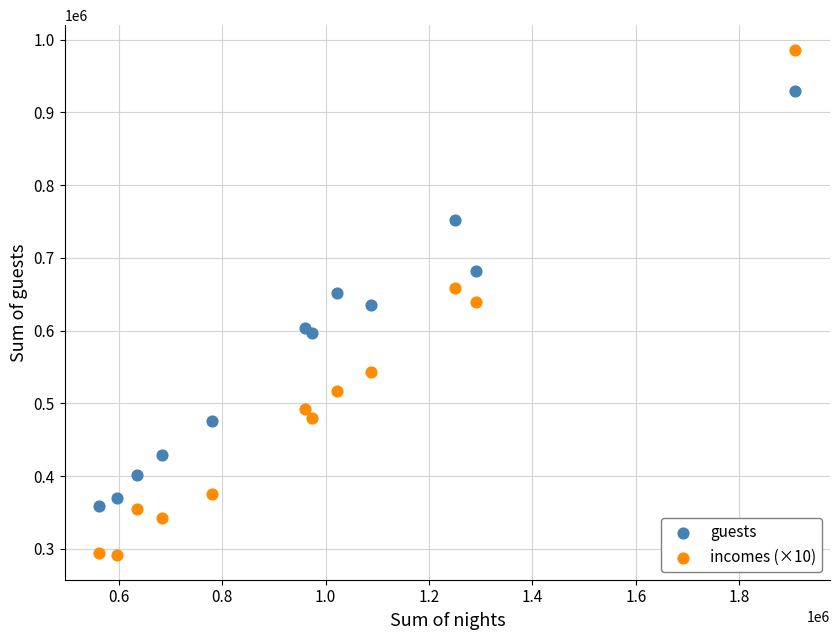

Across all data points, what is the range of X values (max minus min)?

1344905